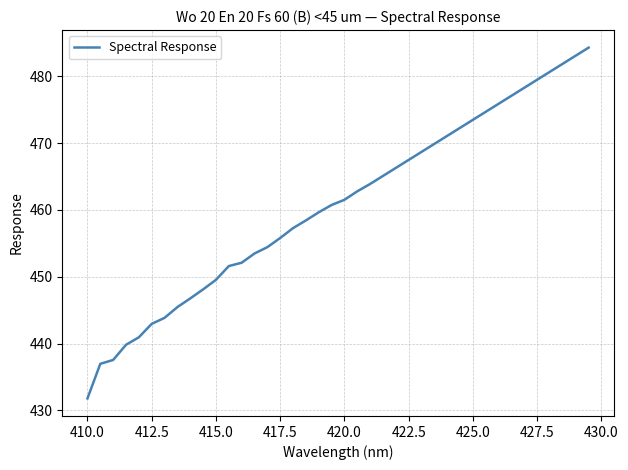

What is the minimum value shown in the chart?

431.8